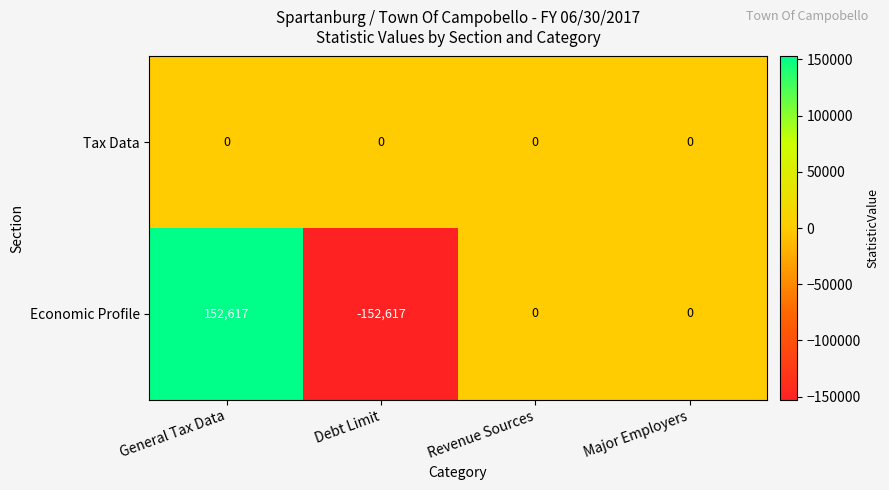

Reading left to right, list all the values displayed in this chart.

Tax Data: General Tax Data=0	Debt Limit=0	Revenue Sources=0	Major Employers=0
Economic Profile: General Tax Data=152617	Debt Limit=-152617	Revenue Sources=0	Major Employers=0